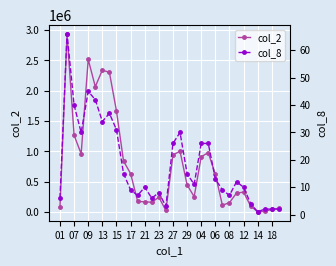

Rank the series by their maximum value, from highest to lowest.

col_2, col_8